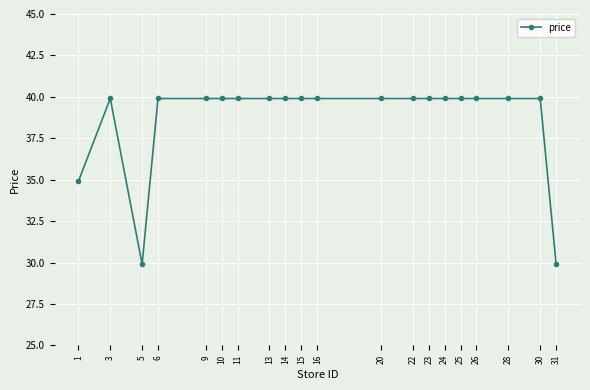

At which label does the data first exceed 39?

3